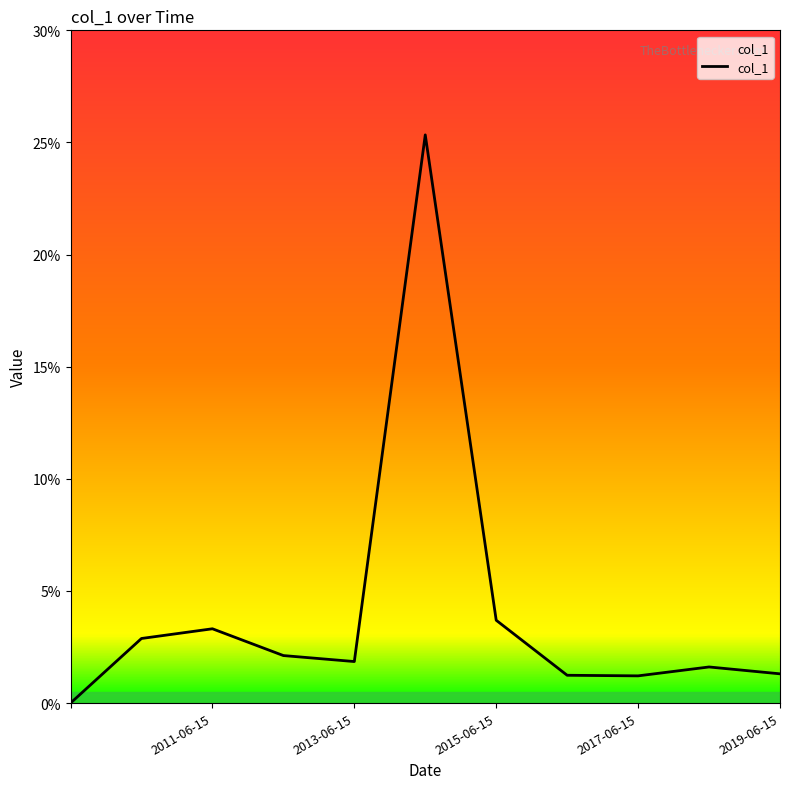

How many points are lower than both their immediate neighbors (excluding endpoints)?

2